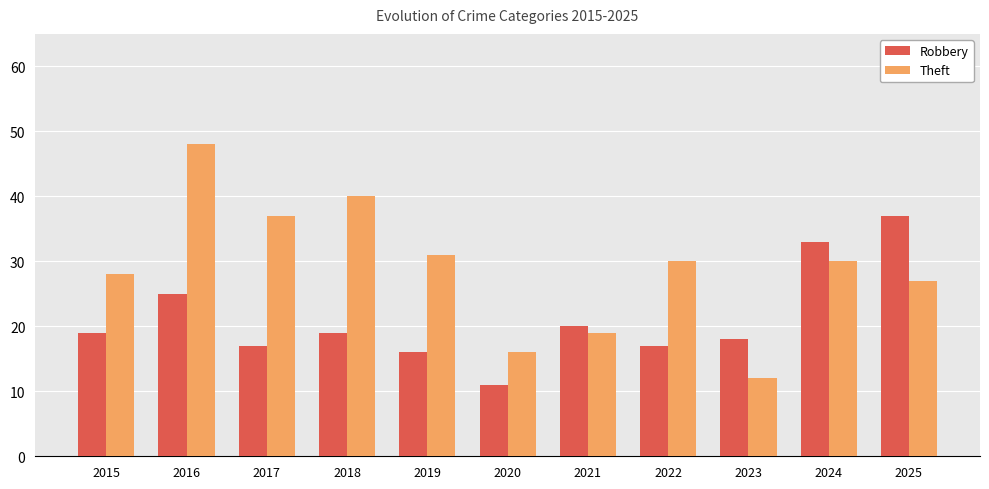

Which series changed the most between 2021 and 2023?

Theft